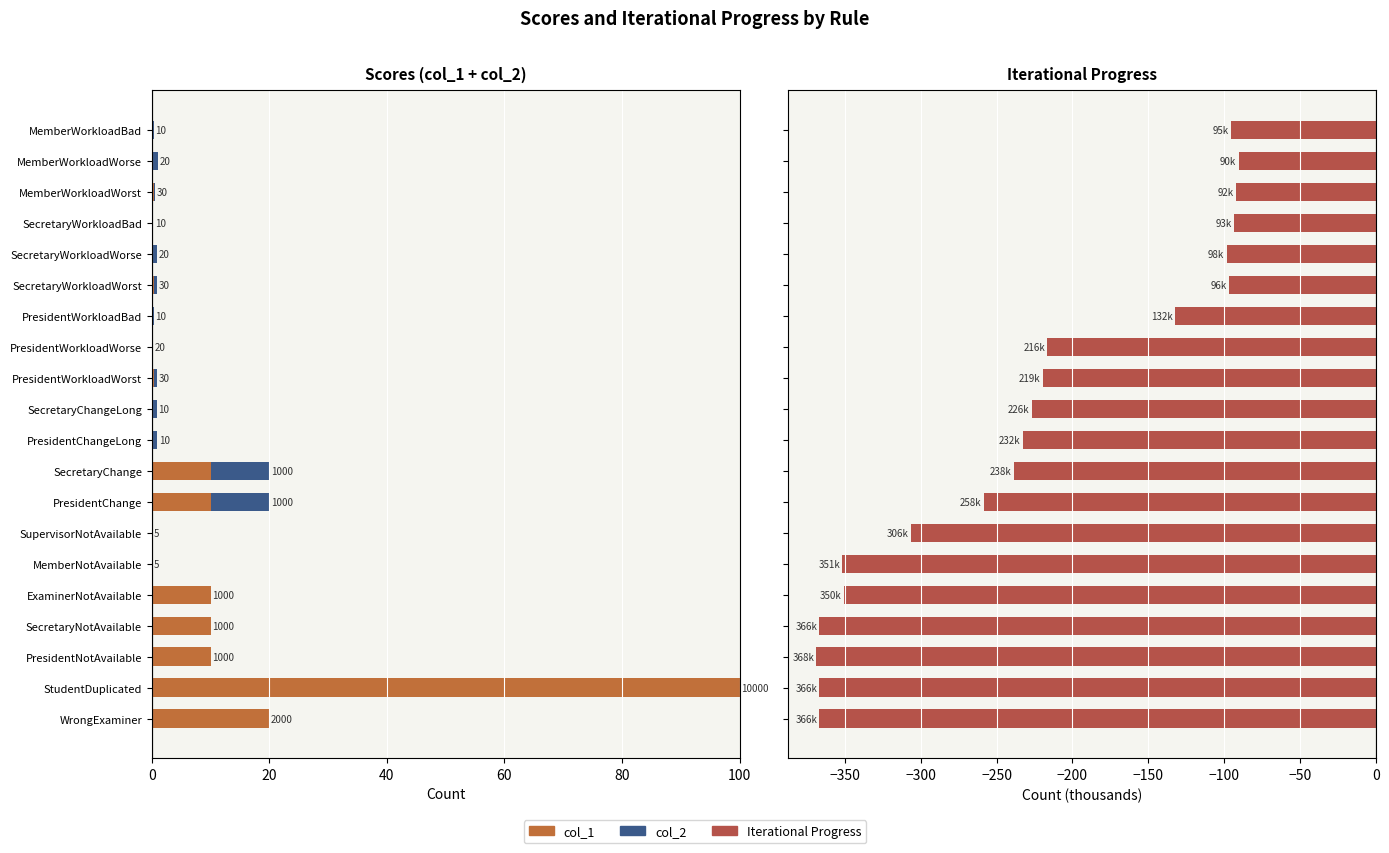

How many values in the col_2 series exceed 0?

12